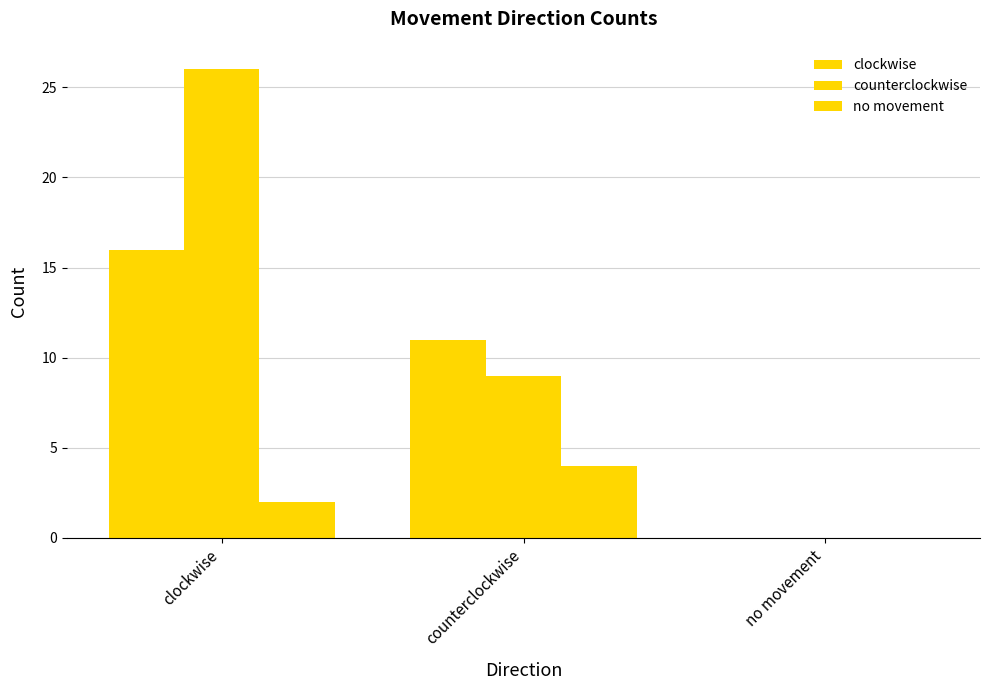

What is the total value across all series at clockwise?

44